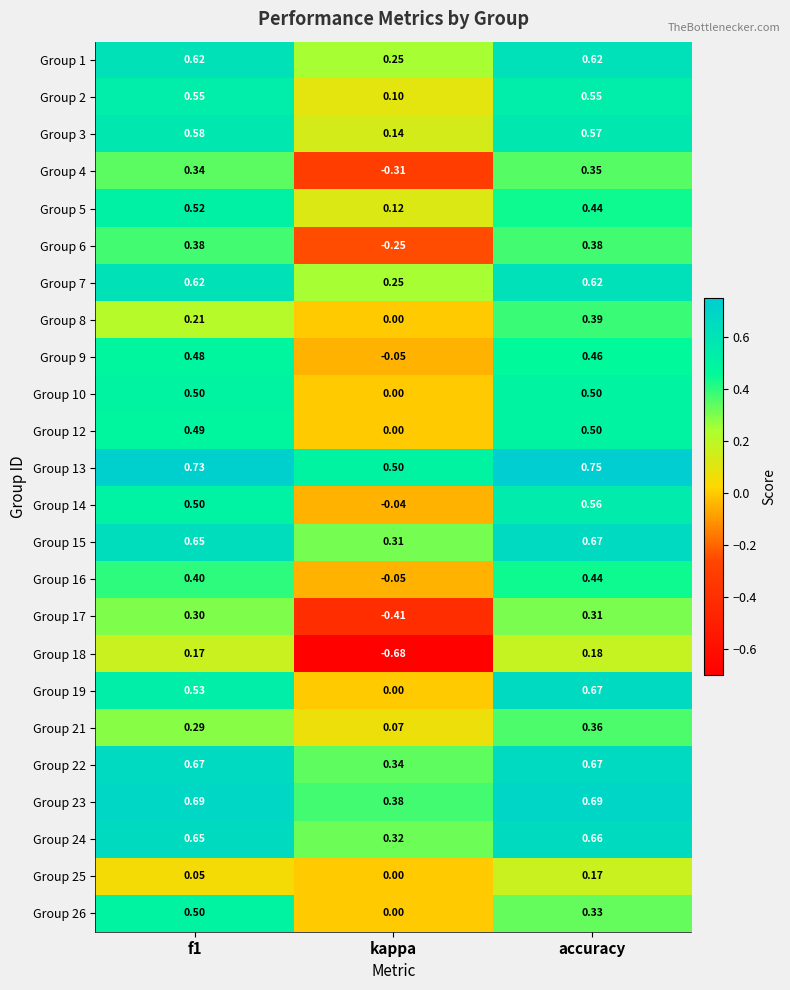

At how many categories does at least one series exceed 0?

3